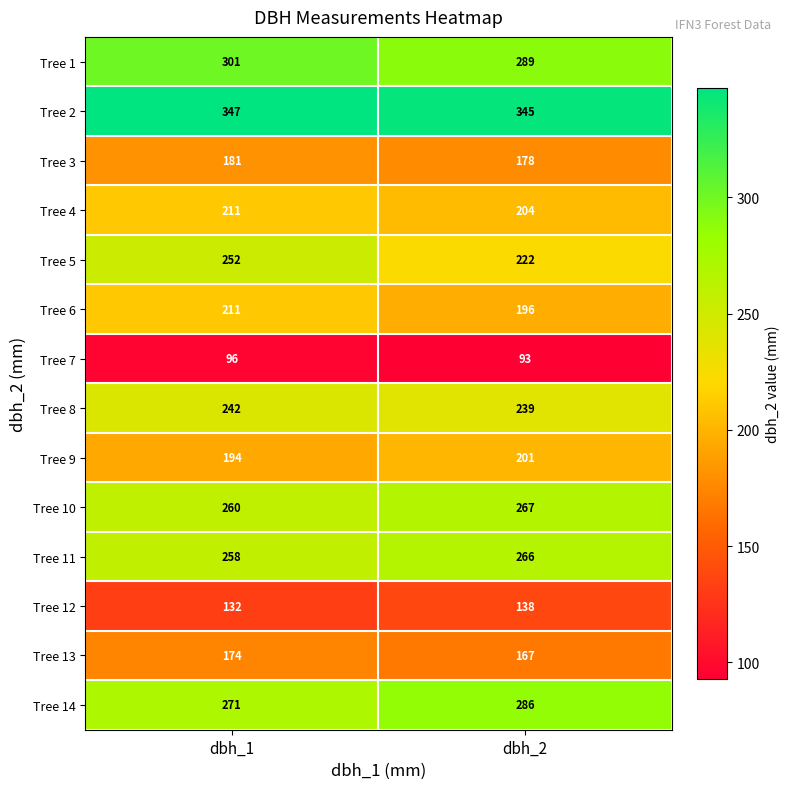

Reading left to right, what are all the values shown in this chart?

Tree 1: 301	289
Tree 2: 347	345
Tree 3: 181	178
Tree 4: 211	204
Tree 5: 252	222
Tree 6: 211	196
Tree 7: 96	93
Tree 8: 242	239
Tree 9: 194	201
Tree 10: 260	267
Tree 11: 258	266
Tree 12: 132	138
Tree 13: 174	167
Tree 14: 271	286